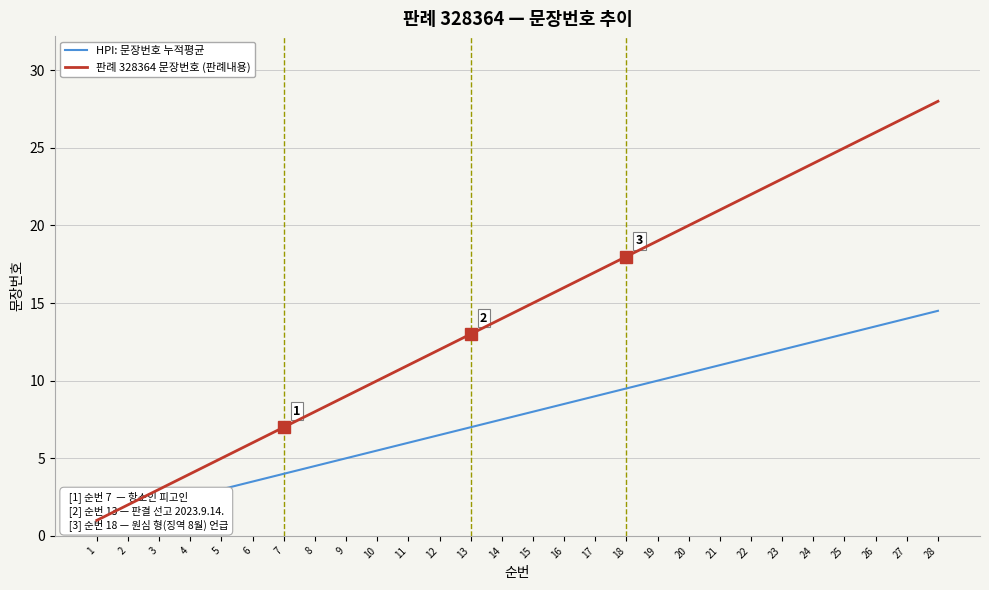

How many series are shown in this chart?

2